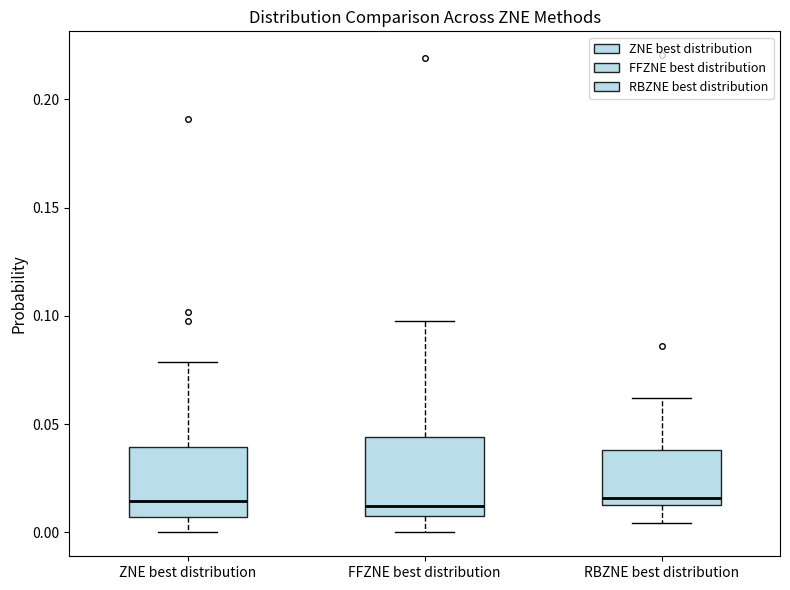

Reading left to right, read every box against the y-axis: the position of its median line, the range the box covers, and the ends of its whiskers. The values are not printed on the chart, so give them approximately, as read against the axis.

ZNE best distribution: median 0.015, box 0.005 to 0.040, whiskers 0.000 to 0.080
FFZNE best distribution: median 0.010, box 0.005 to 0.045, whiskers 0.000 to 0.100
RBZNE best distribution: median 0.015, box 0.010 to 0.040, whiskers 0.005 to 0.060